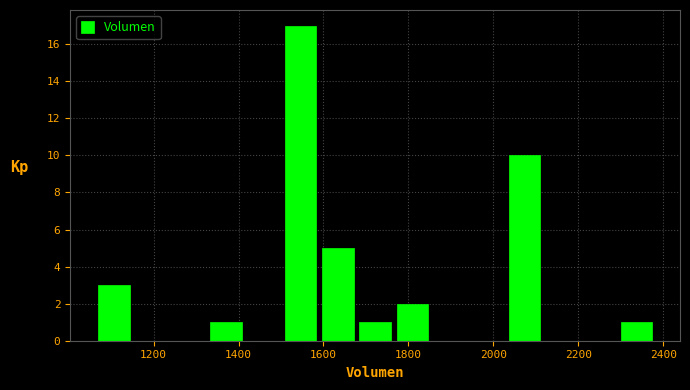

Over which range of the x-axis is the bar tallest?

1500 to 1580